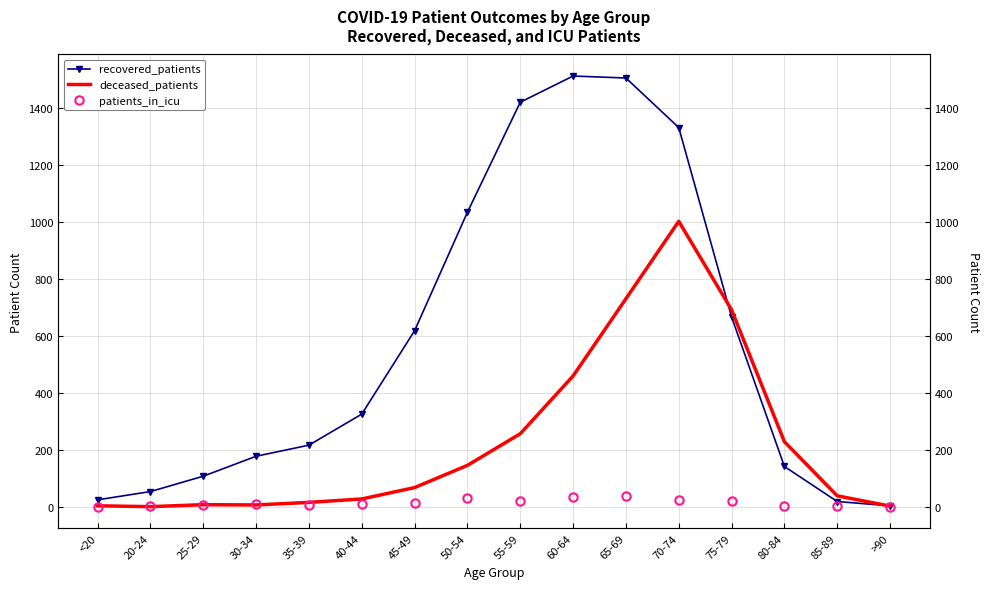

Does the chart have visible grid lines?

Yes